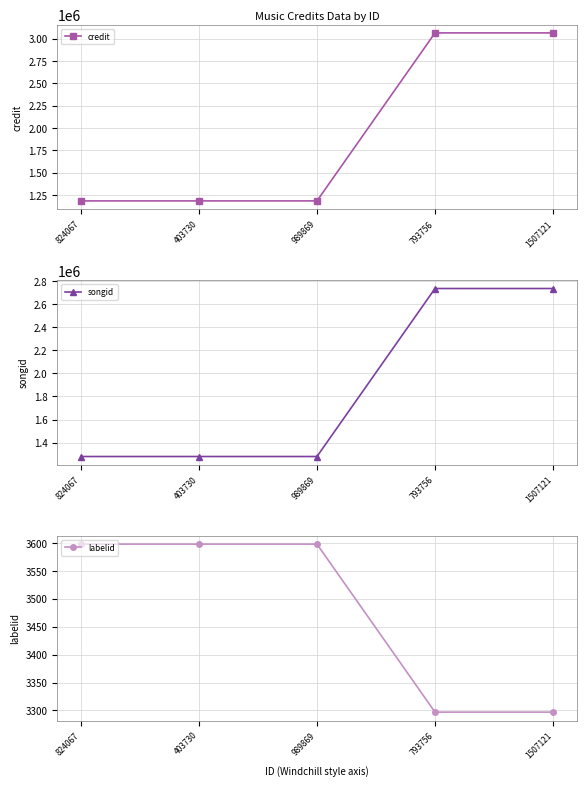

Between 793756 and 1507121, which series saw the biggest shift?

credit